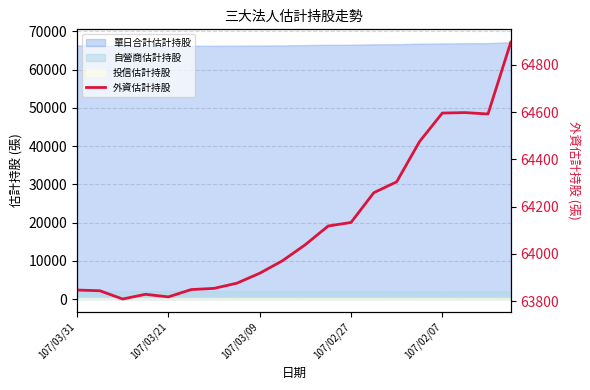

Is it true that the value at 107/03/21 is 15650?

False